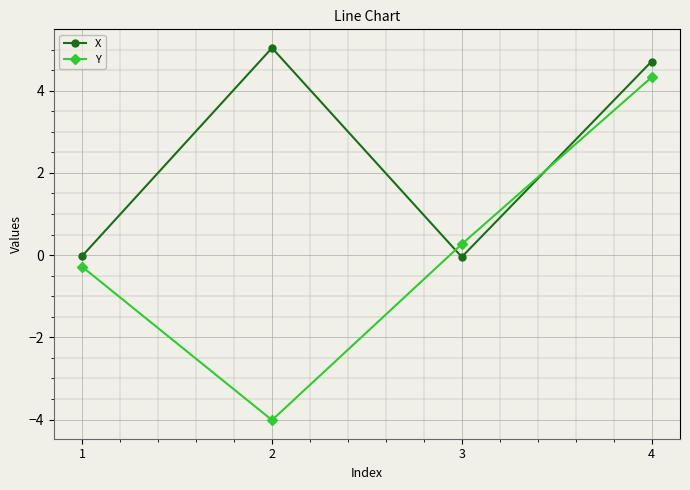

Which series ends up on top after the final intersection of X and Y?

X